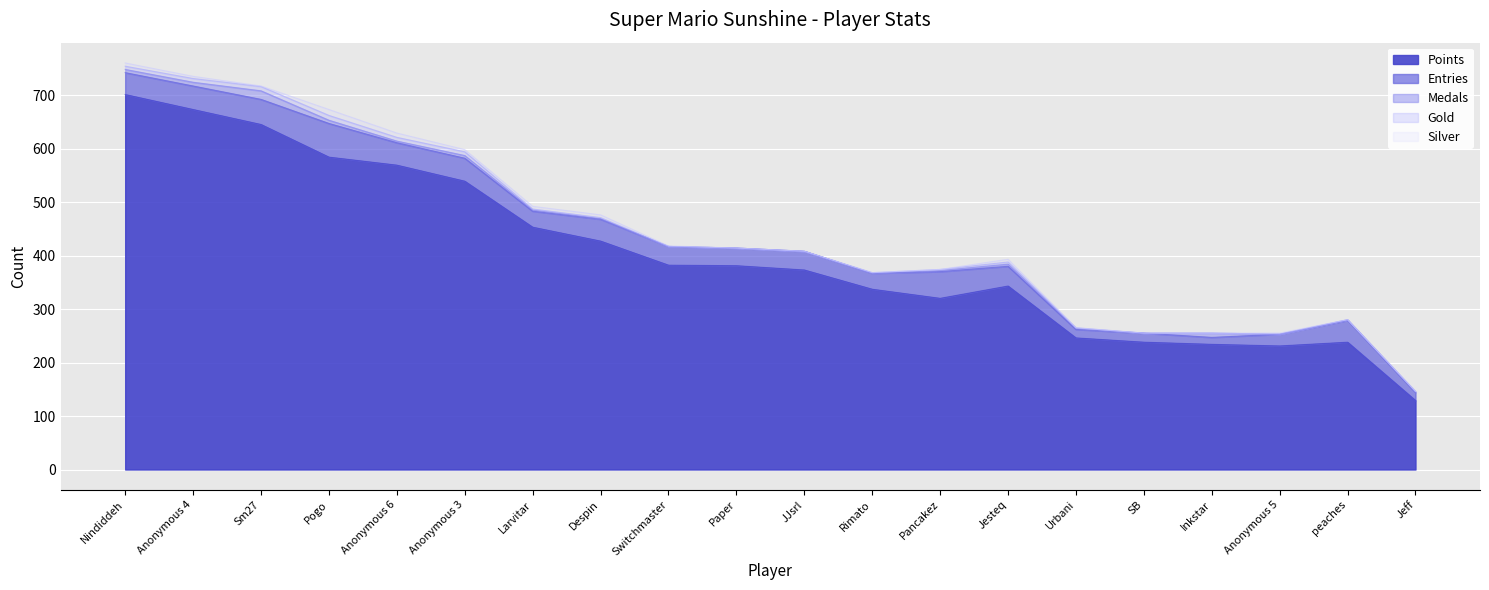

True or false: Silver and Medals intersect in this chart.

True